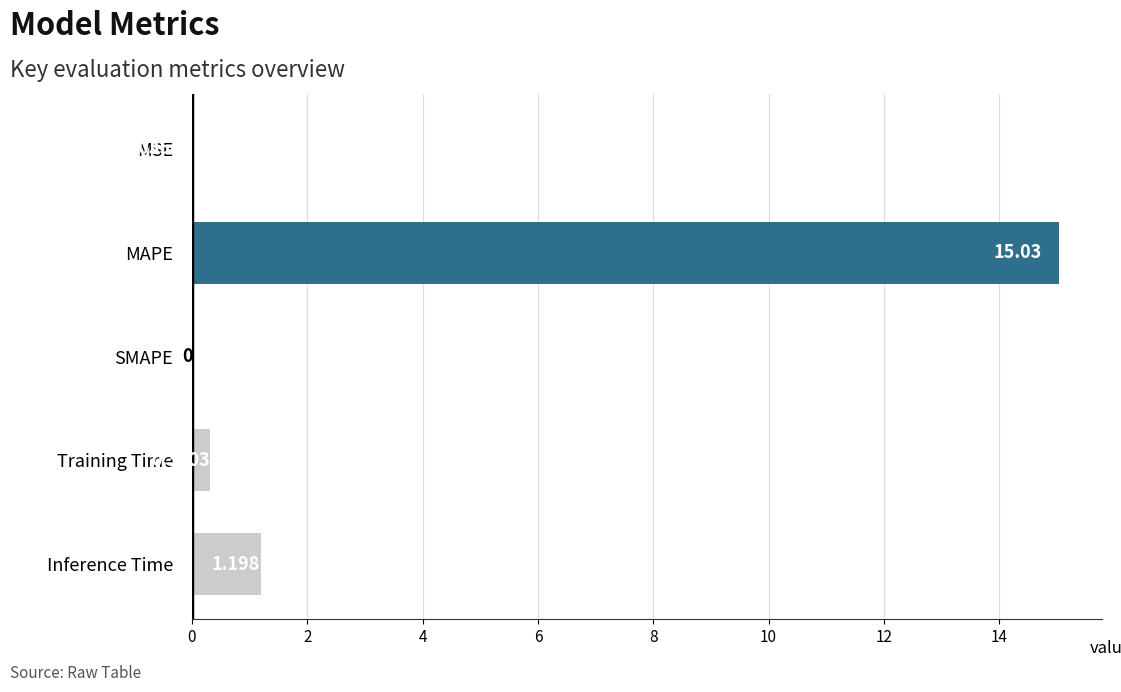

At which label is the value closest to 7?

Inference Time